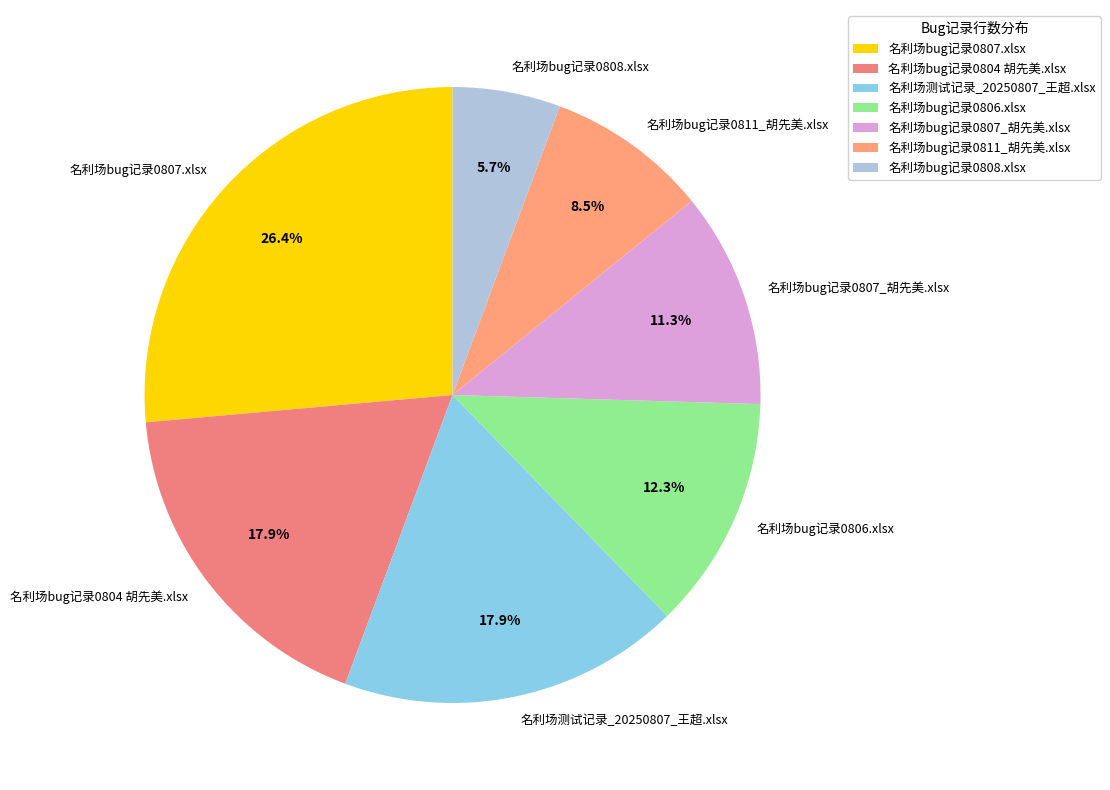

Which has a higher value, 名利场bug记录0804 胡先美.xlsx or 名利场bug记录0808.xlsx?

名利场bug记录0804 胡先美.xlsx